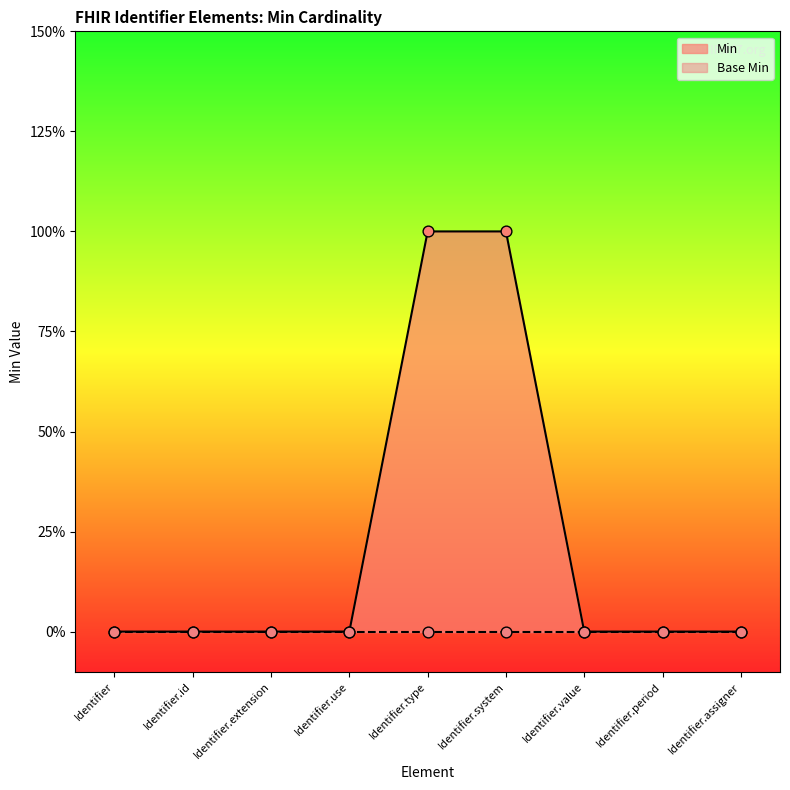

Which has a higher value, Identifier.type or Identifier.assigner?

Identifier.type